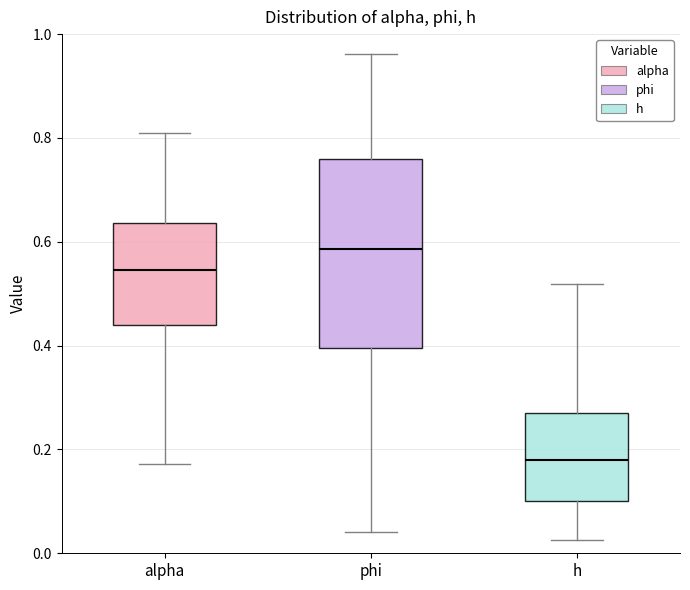

Where does the lower whisker of the box for phi end on the y-axis? The values are not printed on the chart, so give them approximately, as read against the axis.

0.04